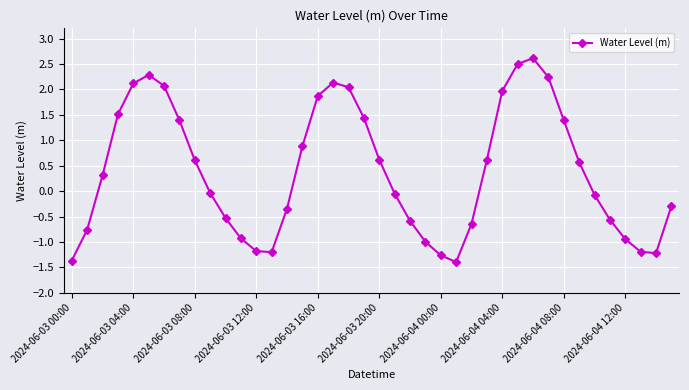

What is the value of the 25th point from the left?

-1.3